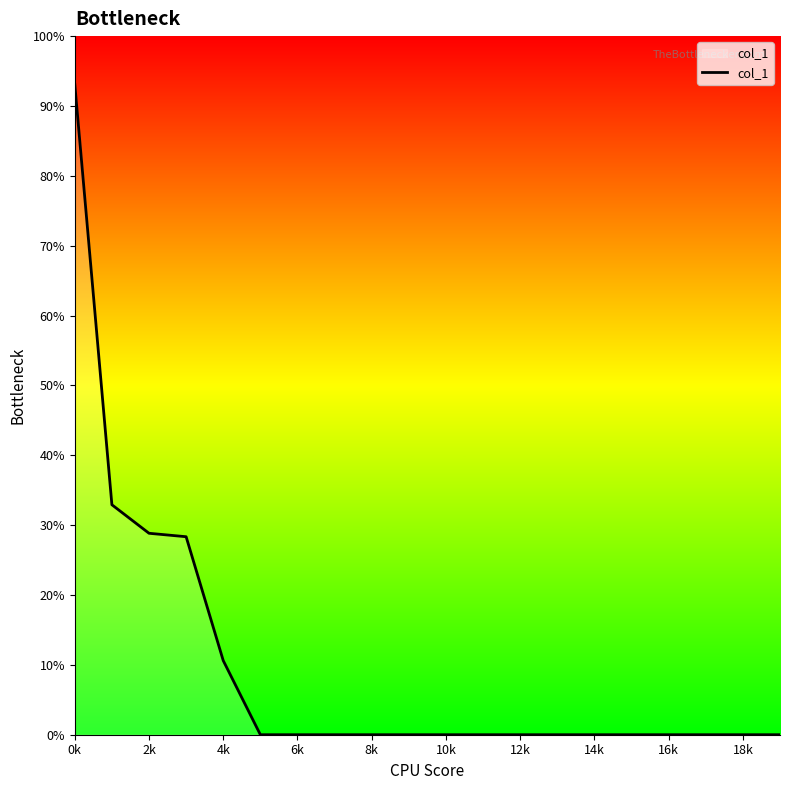

Is this an area chart (filled region under the line)?

No